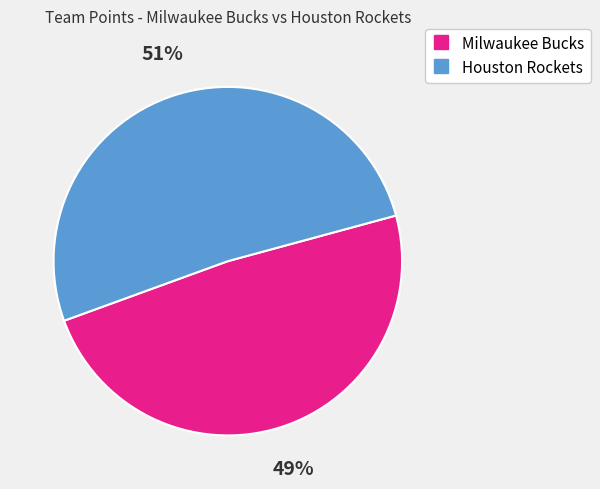

Is the sum of Houston Rockets and Milwaukee Bucks greater than half?

Yes